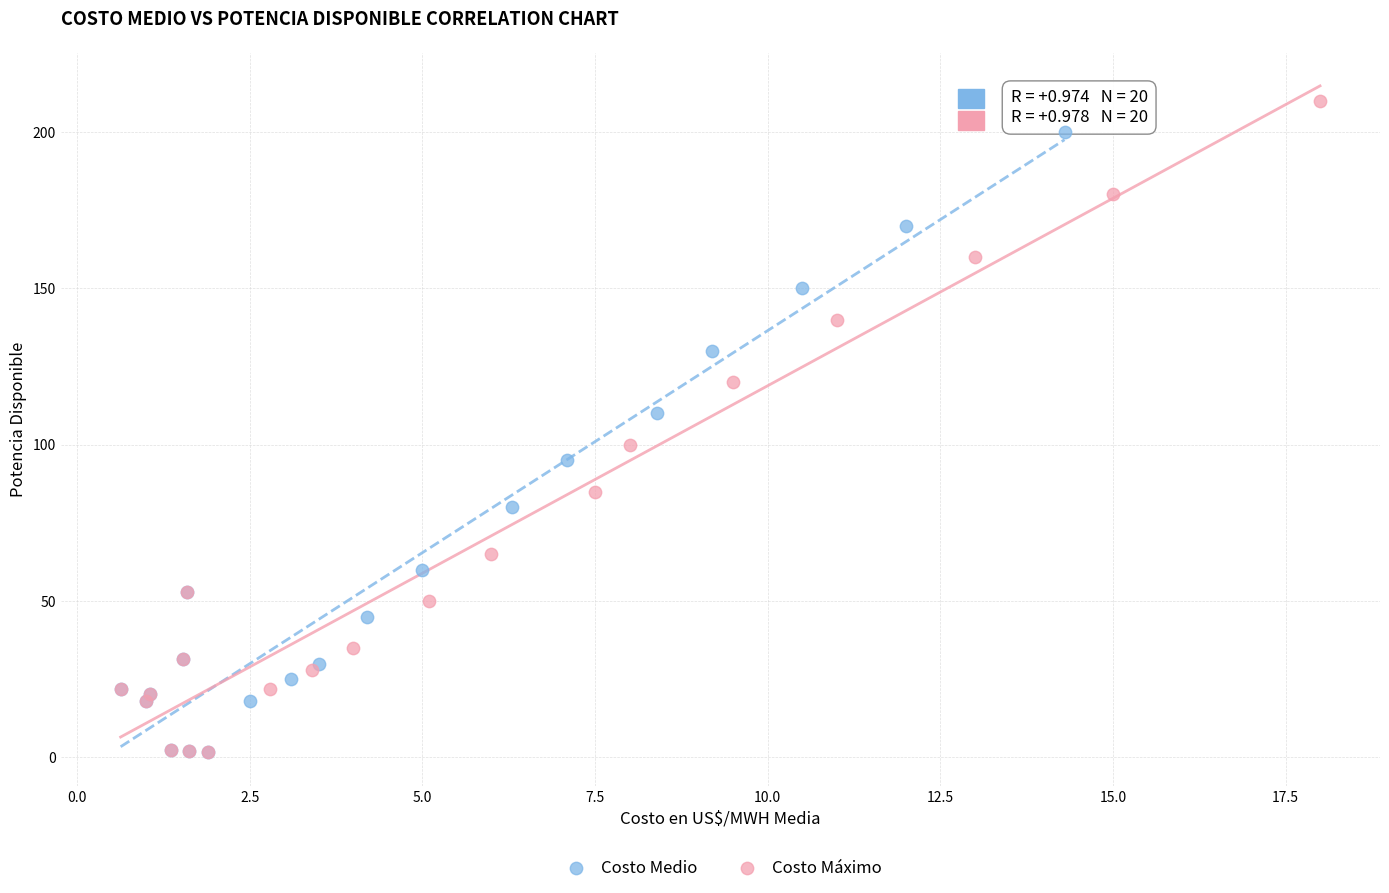

Which series reaches the maximum Y coordinate?

Costo Máximo